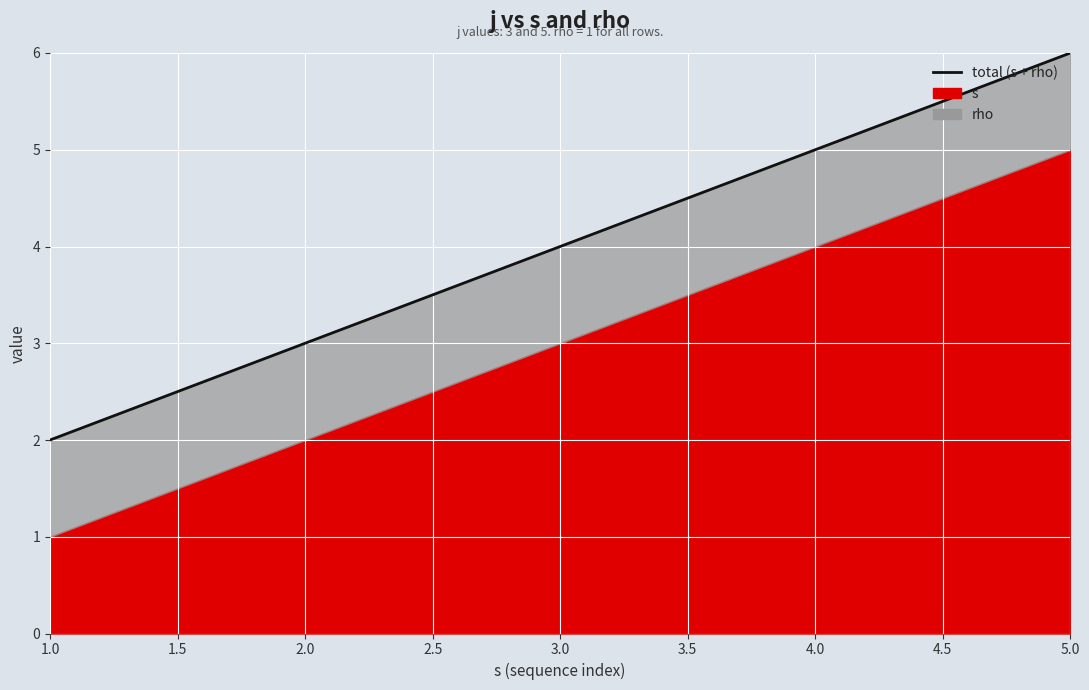

Reading left to right, extract all data points from this chart.

2	3	4	5	6